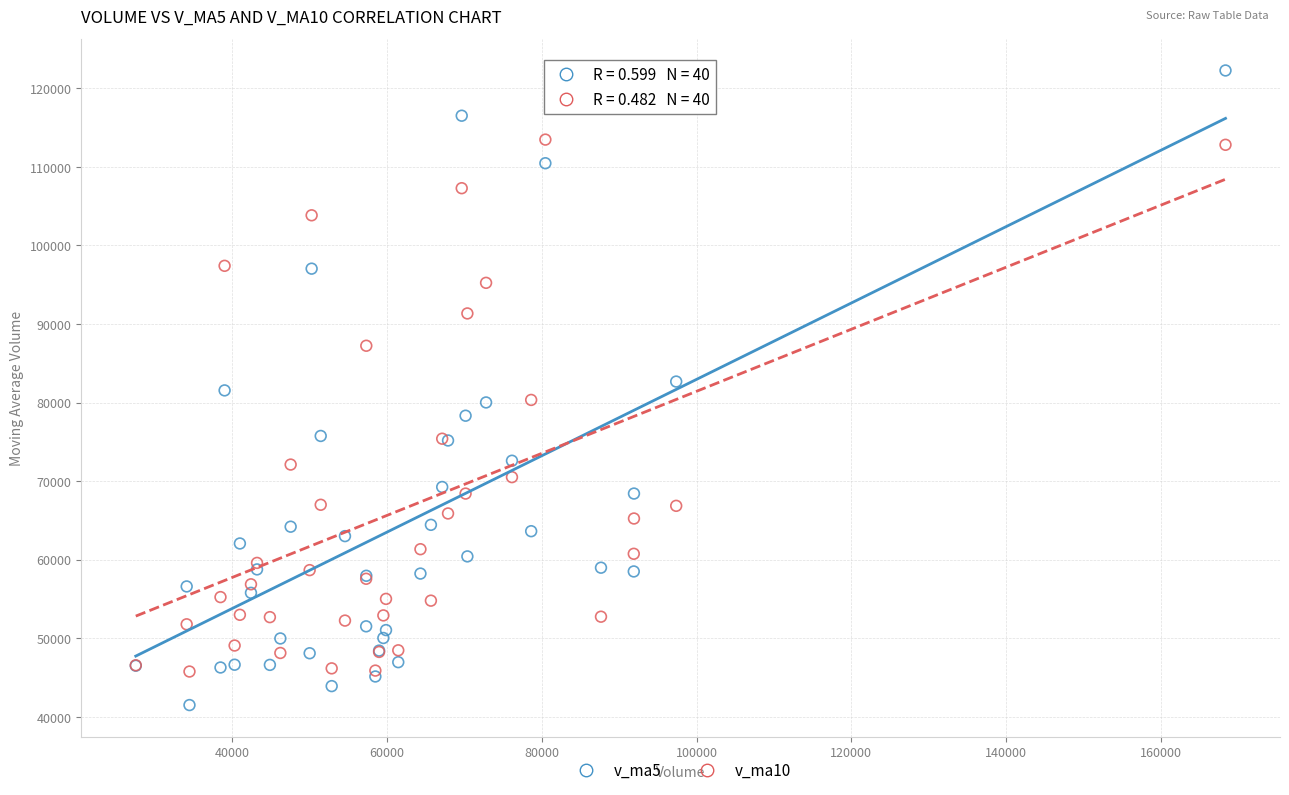

Which series reaches the maximum Y coordinate?

v_ma5